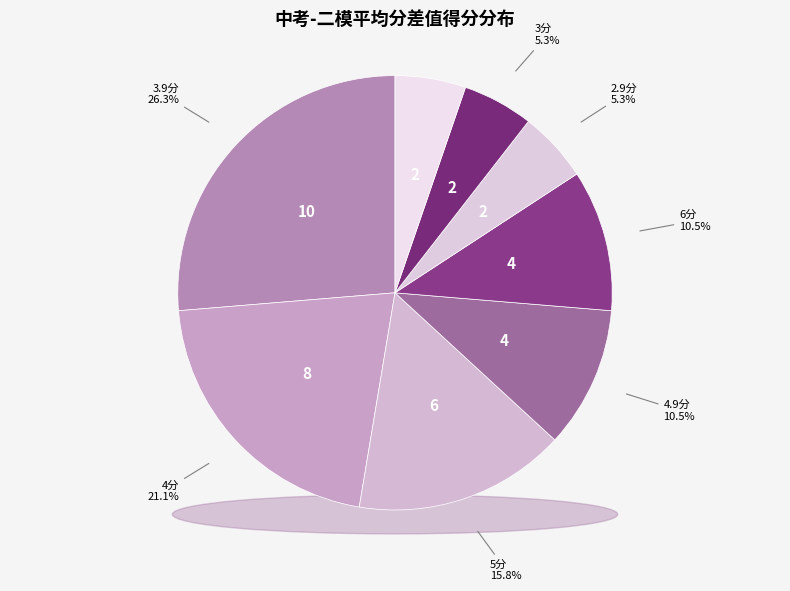

Is the sum of 得分 5.9 and 得分 2.9 greater than half?

No